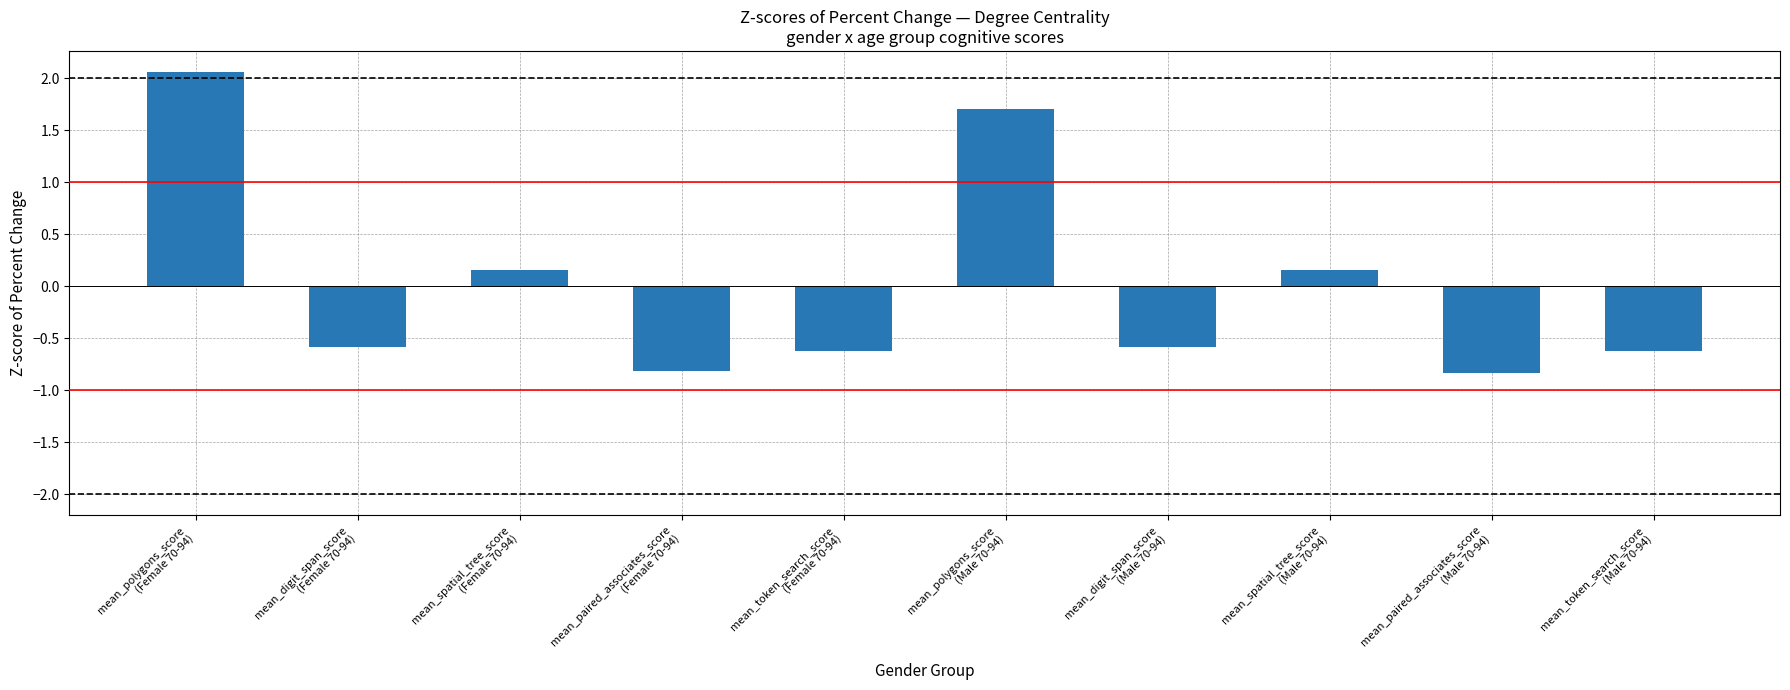

What is the minimum value shown in the chart?

-0.8